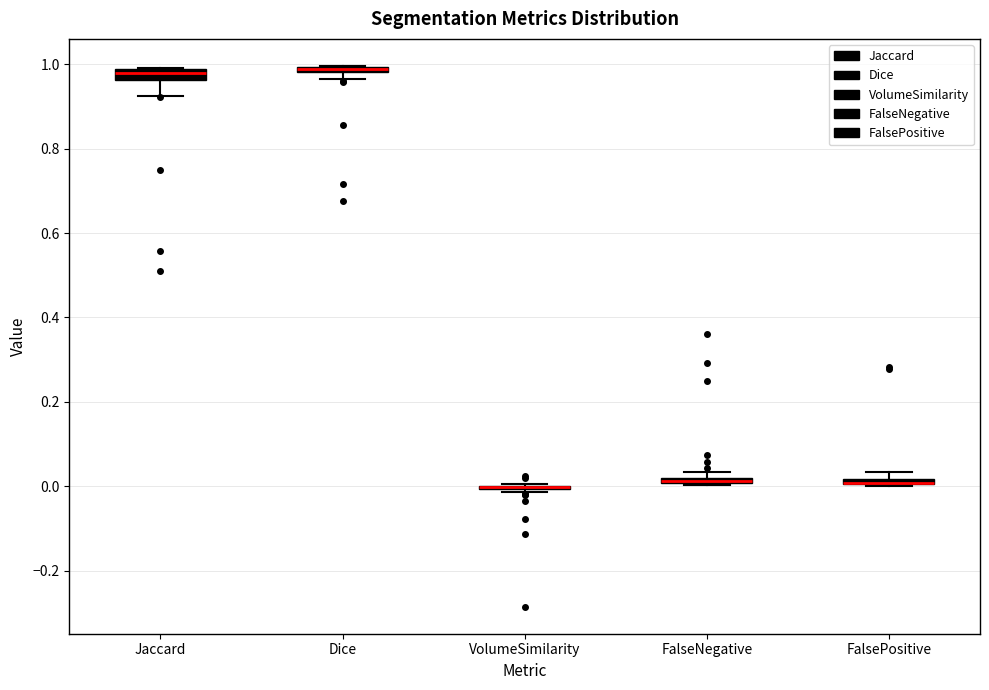

Where is the upper edge of the box for Jaccard on the y-axis? The values are not printed on the chart, so give them approximately, as read against the axis.

0.98